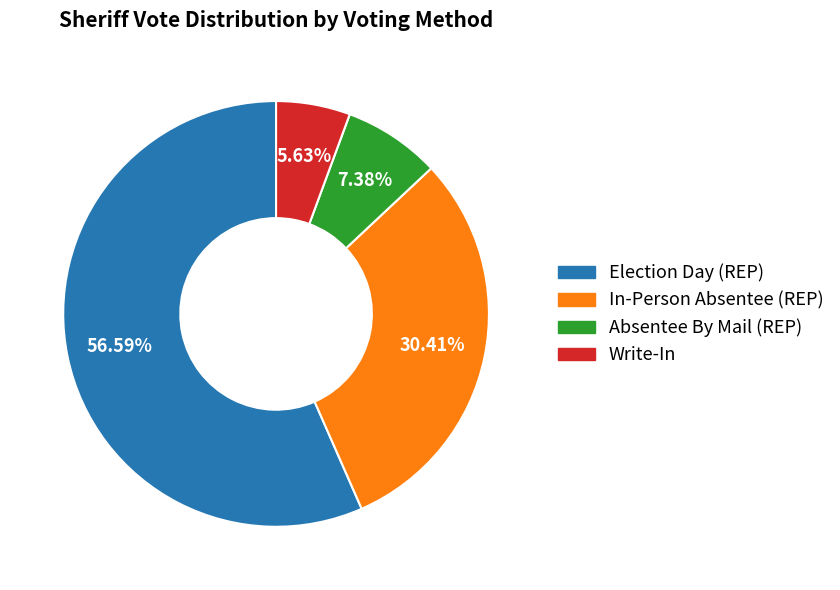

Is there any slice that represents more than half of the pie?

Yes